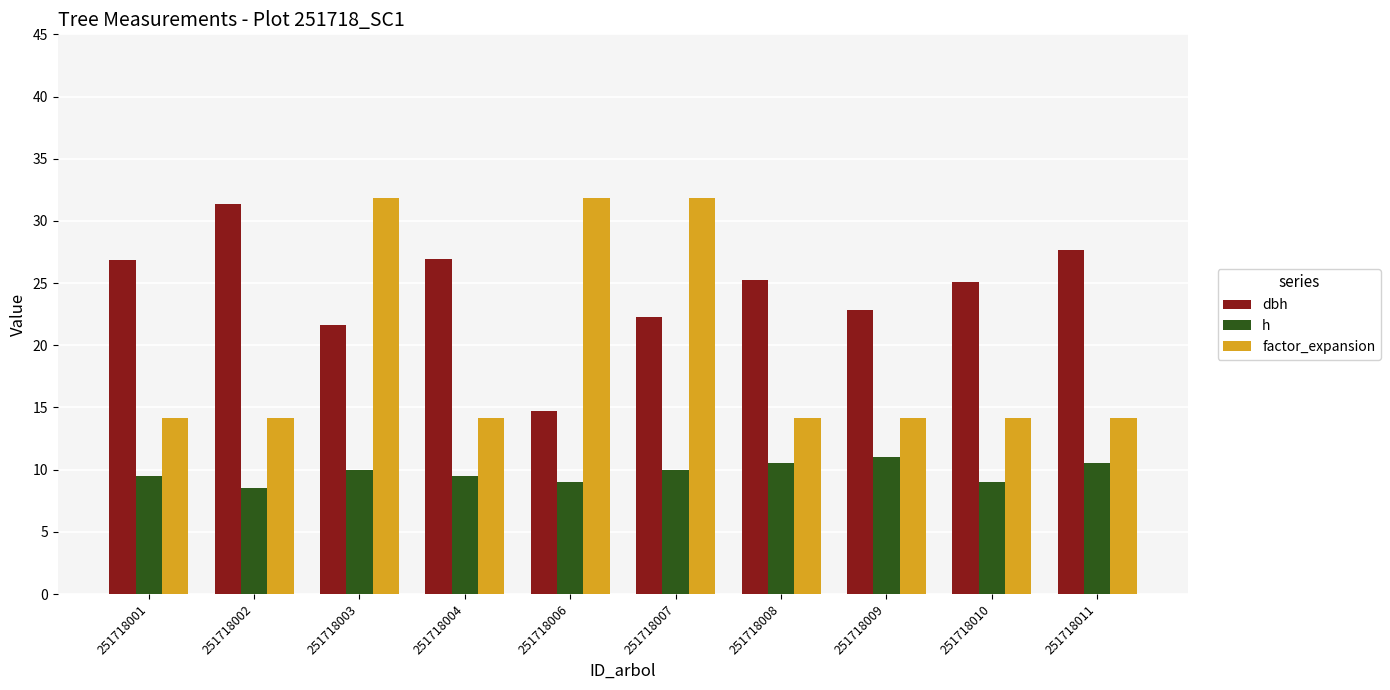

Which series has the widest spread of values?

factor_expansion